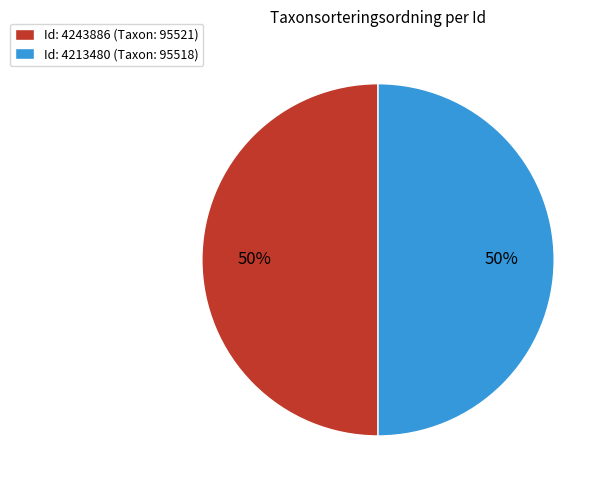

How many slices are in this pie chart?

2